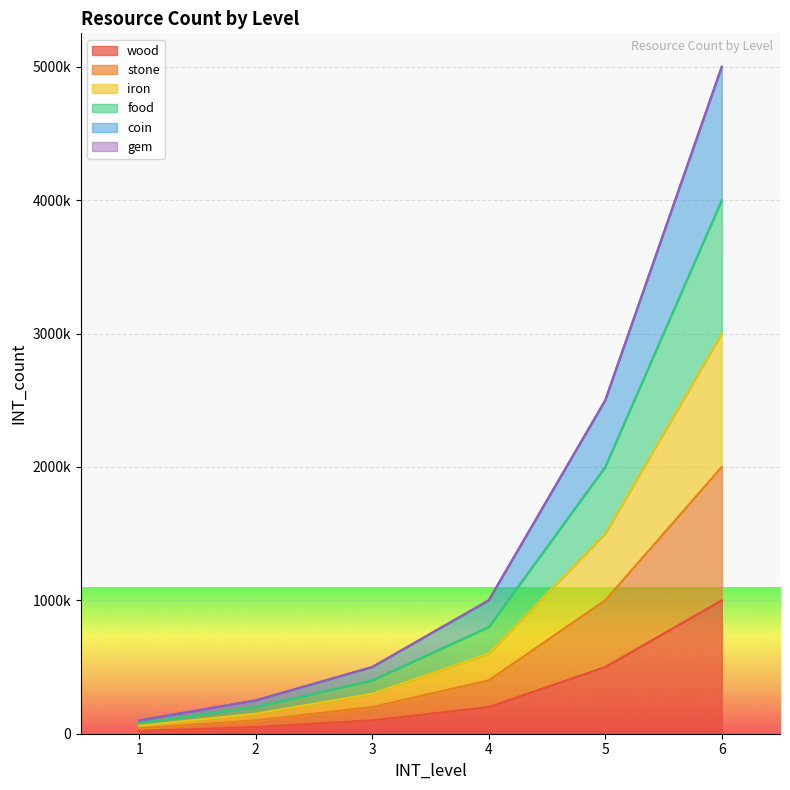

Does the chart display data point markers on the line(s)?

No